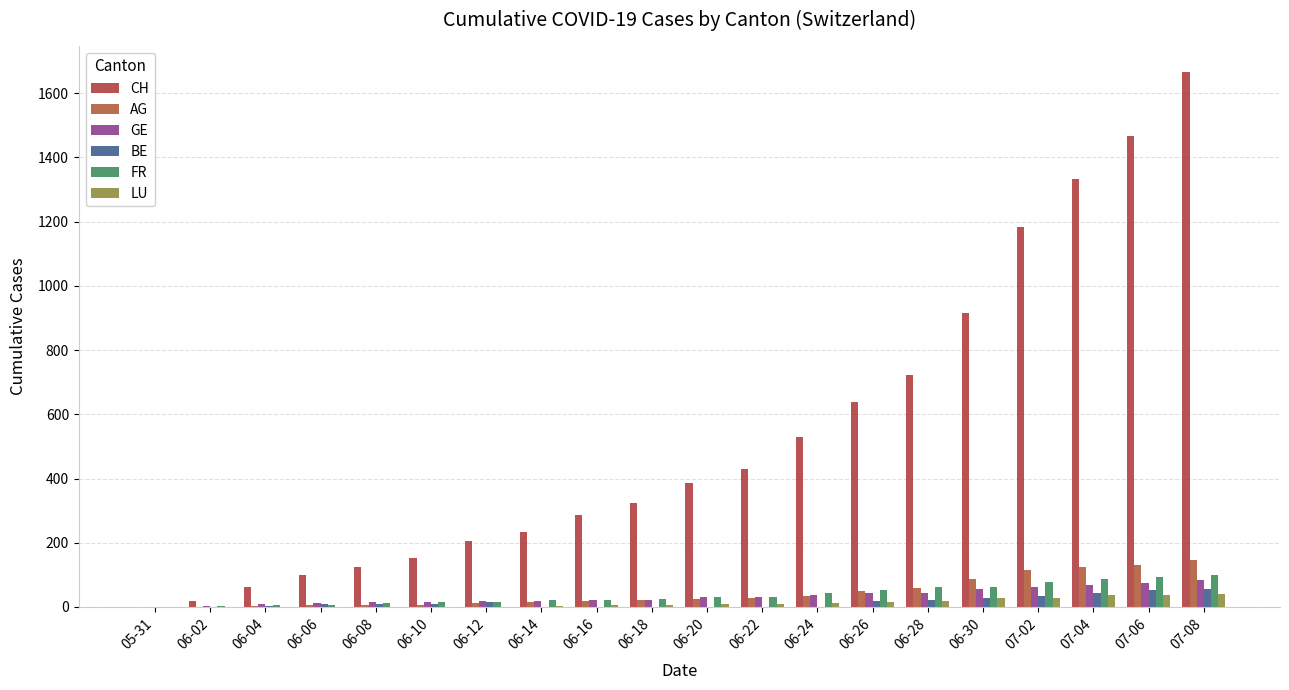

How many distinct data groups are displayed?

6